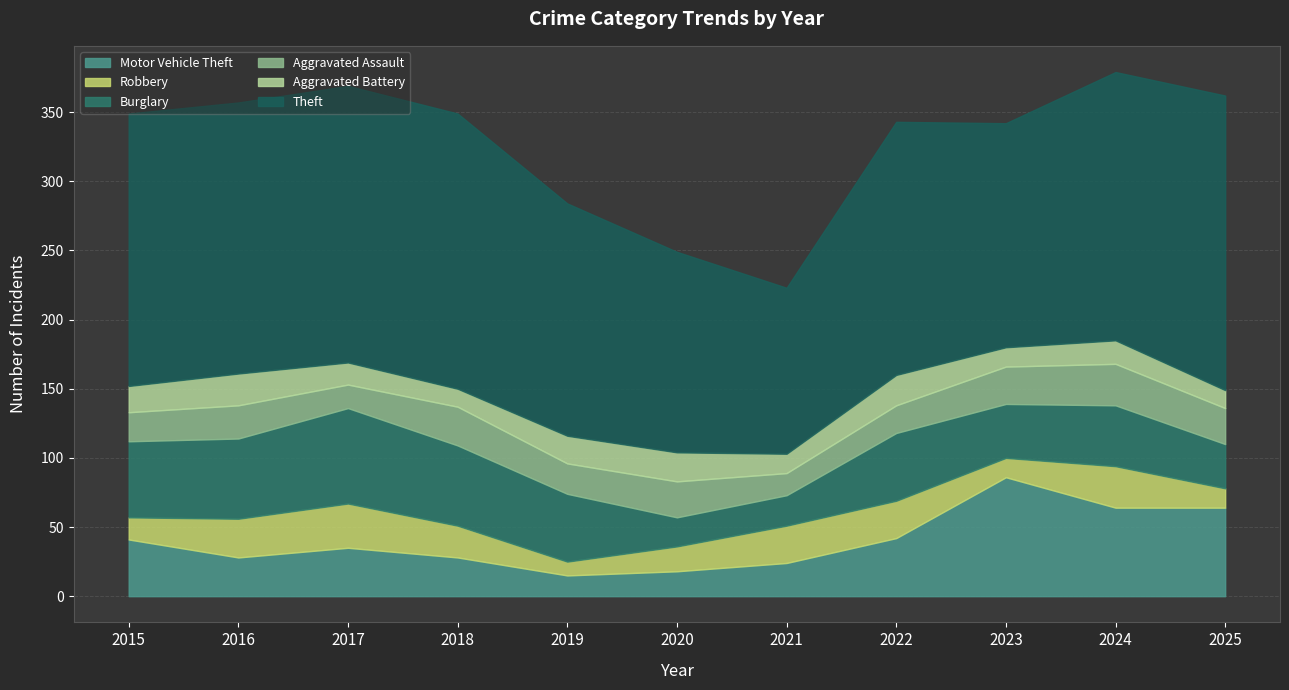

True or false: Aggravated Battery has a value of 14 at 2021.

True